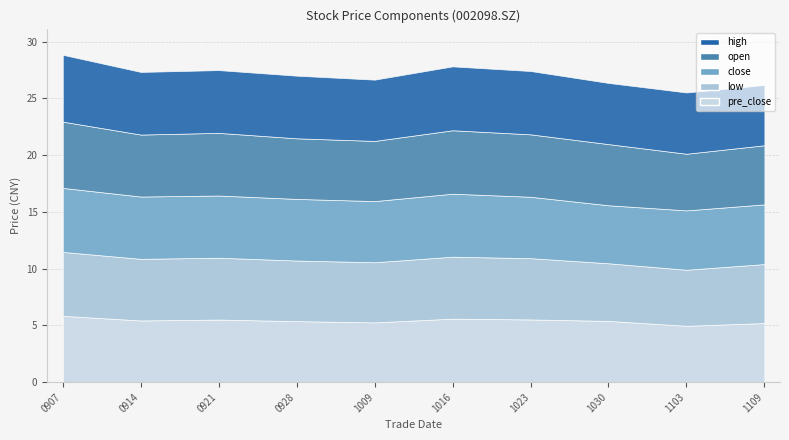

What is the value of the close point at the 5th from the left?

5.4